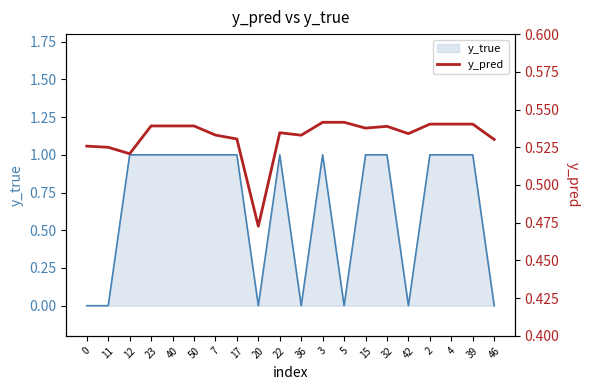

The chart shows a value of 0.9 at 42. True or false?

False